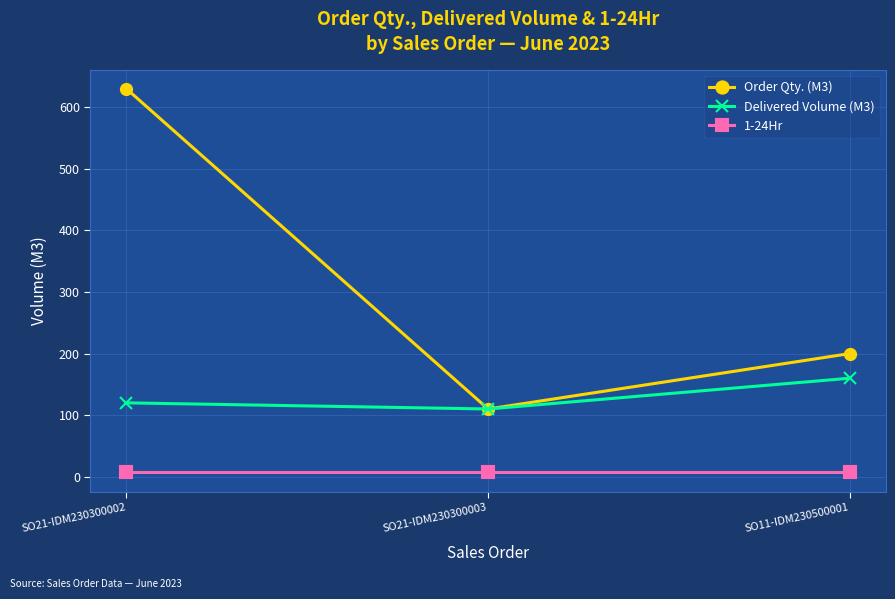

What is the sum of all Order Qty. (M3) values?

940.0